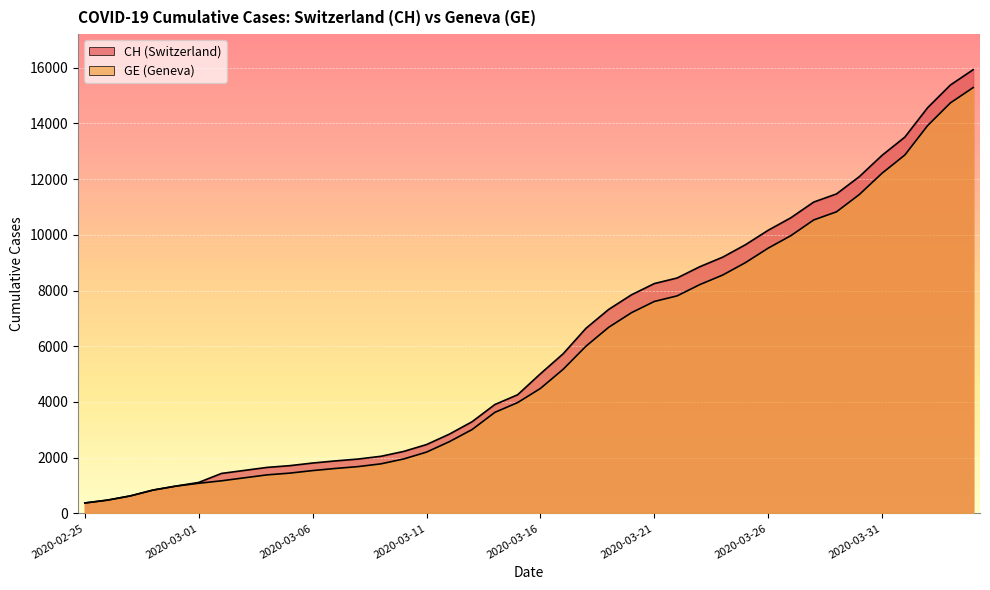

The CH series shows 1113 at 2020-03-01. True or false?

True